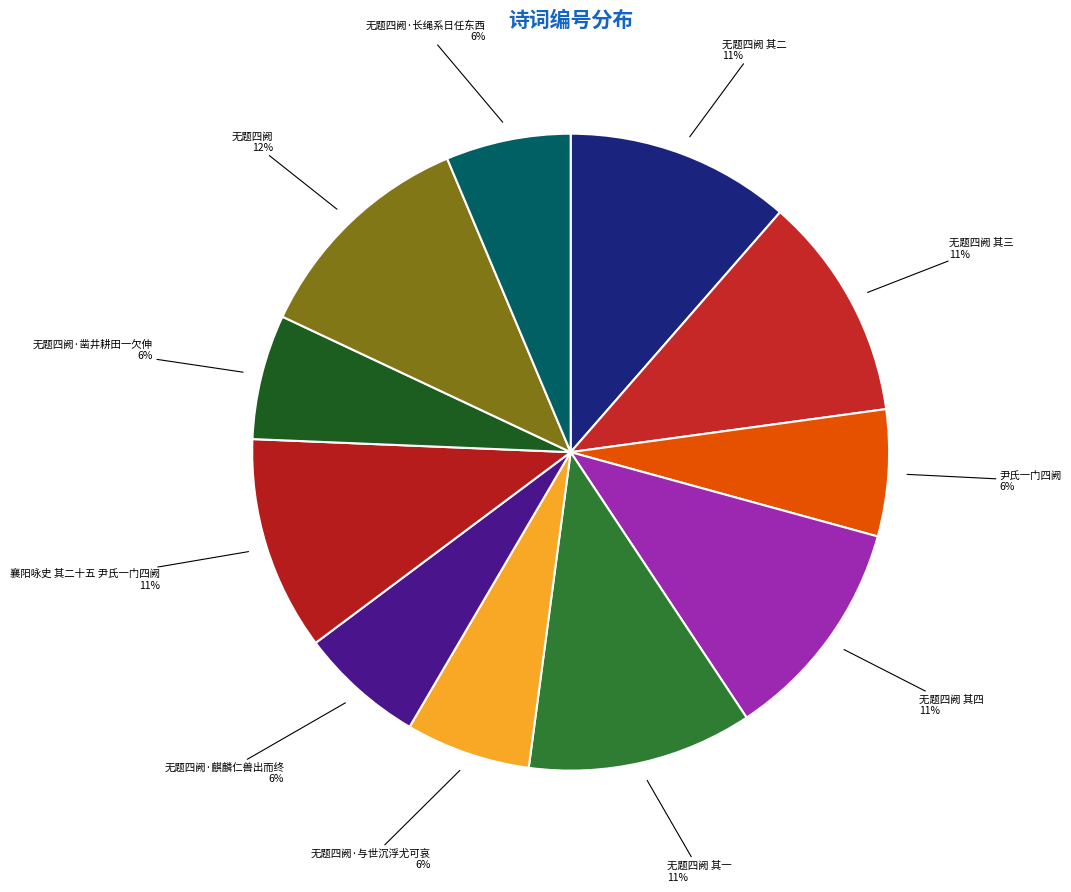

Count the number of slices in the pie.

11